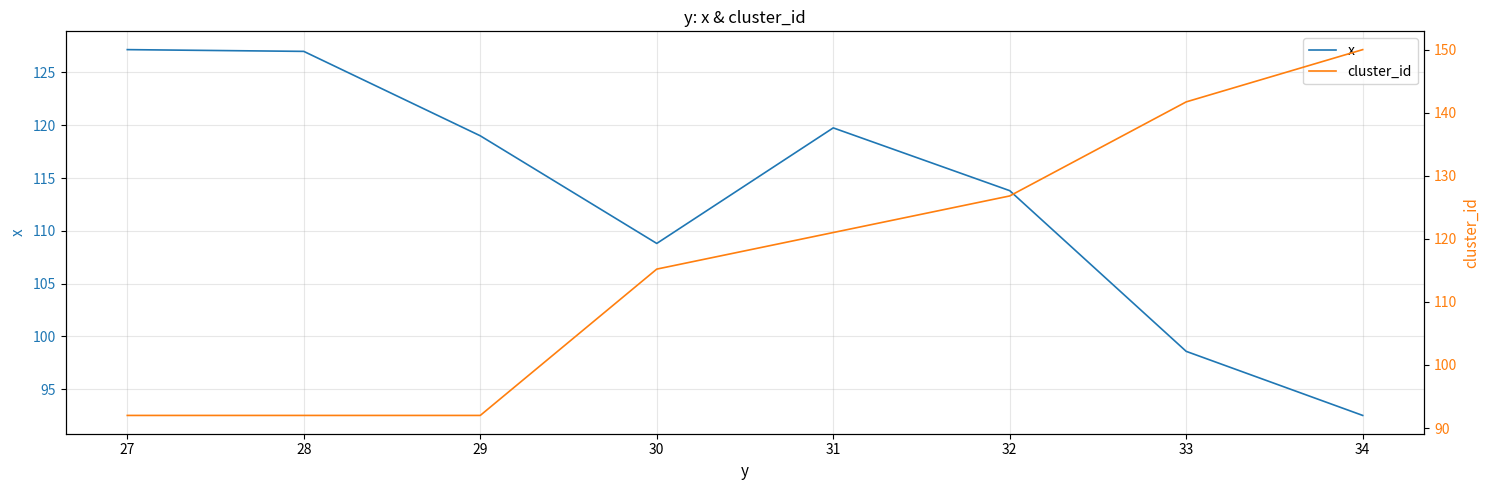

Reading right to left, extract all data points from this chart.

x: 92.5	98.6	113.8	119.8	108.8	119.0	127.0	127.2
cluster_id: 150.0	141.7	126.8	121.0	115.2	92.0	92.0	92.0